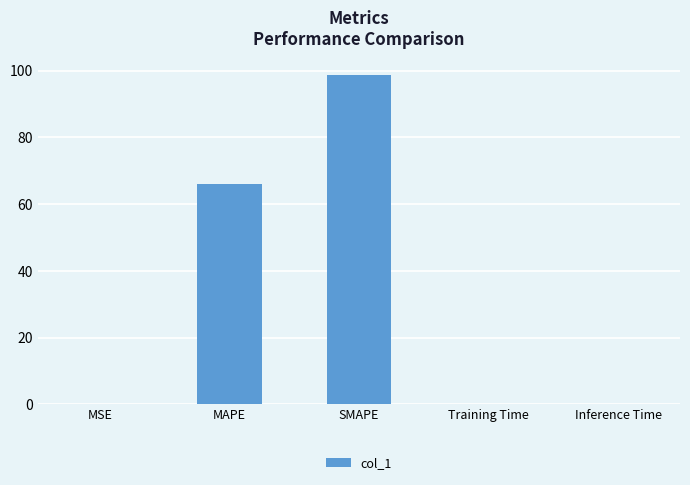

What is the sum of the values at SMAPE and Inference Time?

98.8